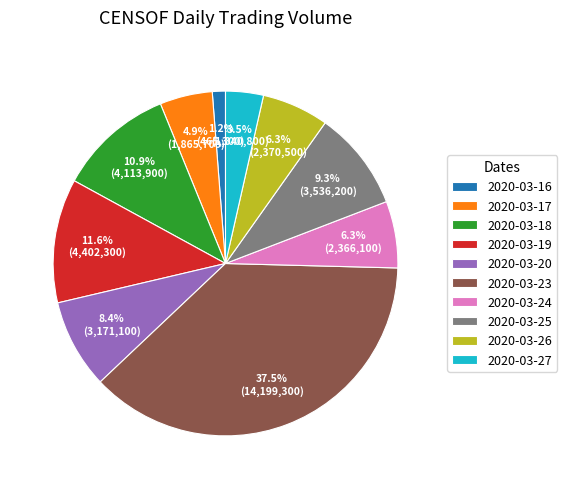

Is 2020-03-26 the majority of the pie?

No